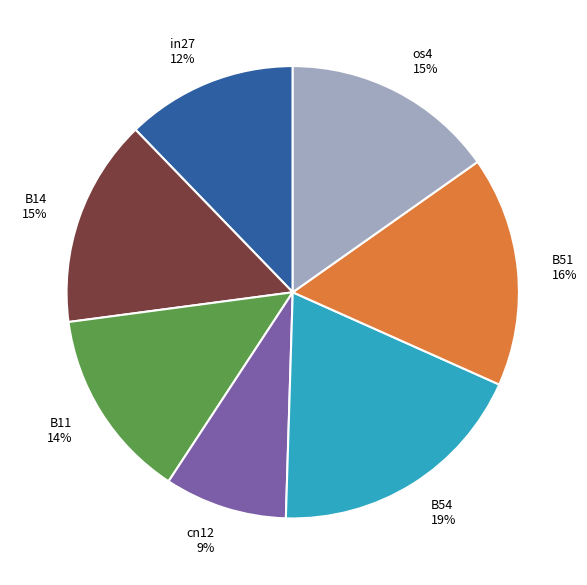

The B11 slice represents 14% of the pie. True or false?

True